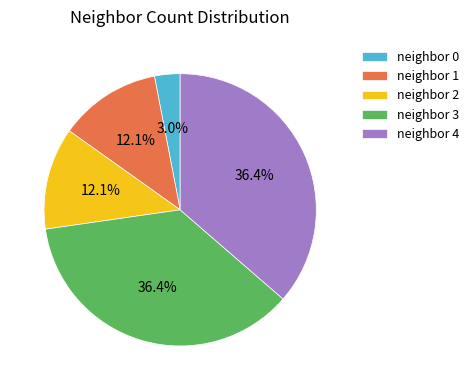

What is the ratio of the value at neighbor 2 to the value at neighbor 1?

1.0